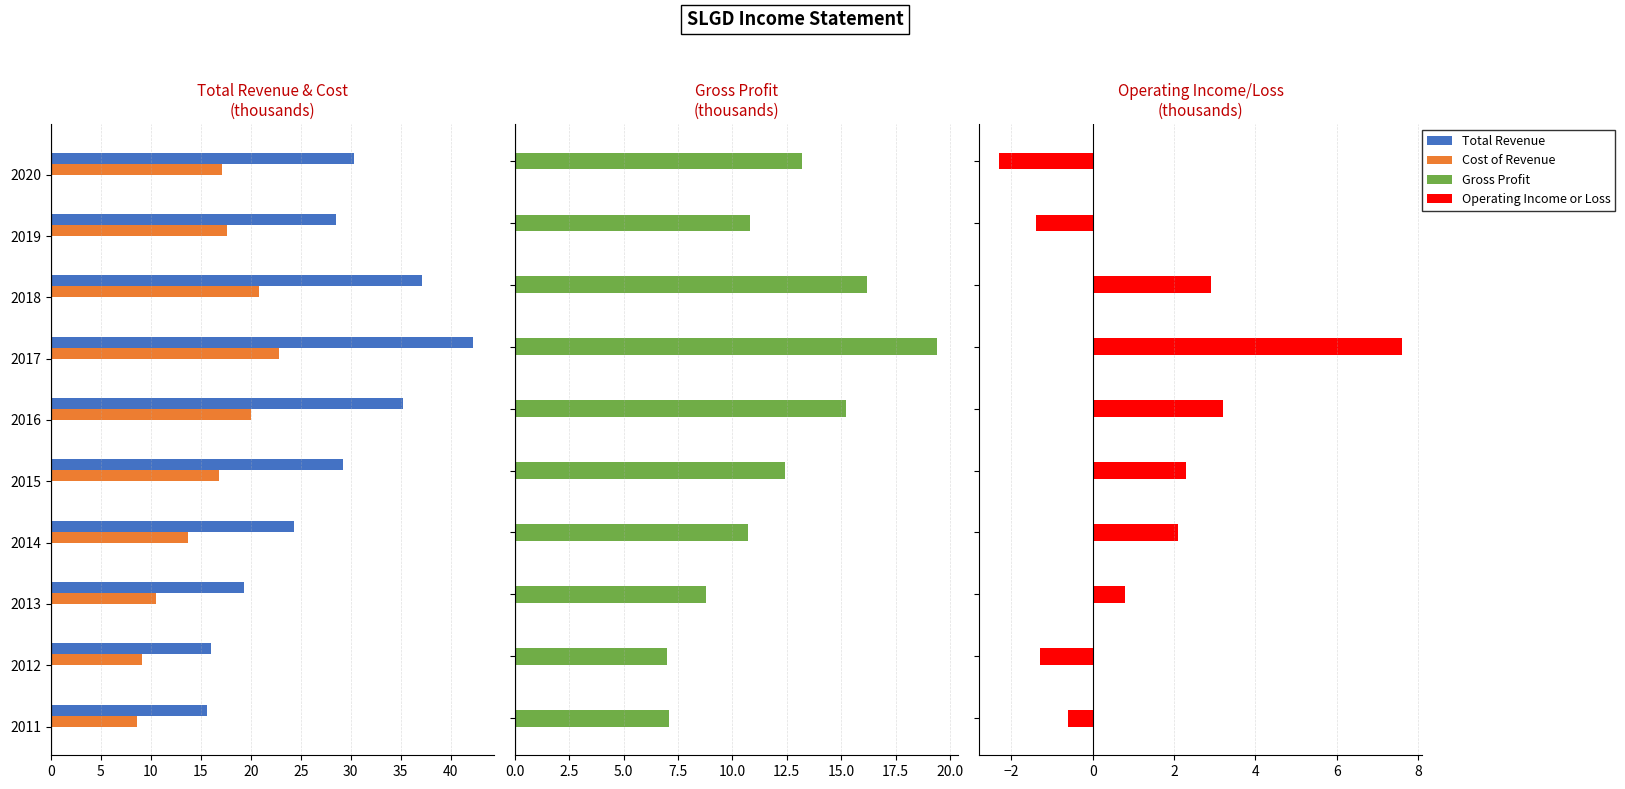

What is the difference between the second highest and minimum values in the Operating Income or Loss series?

5.5